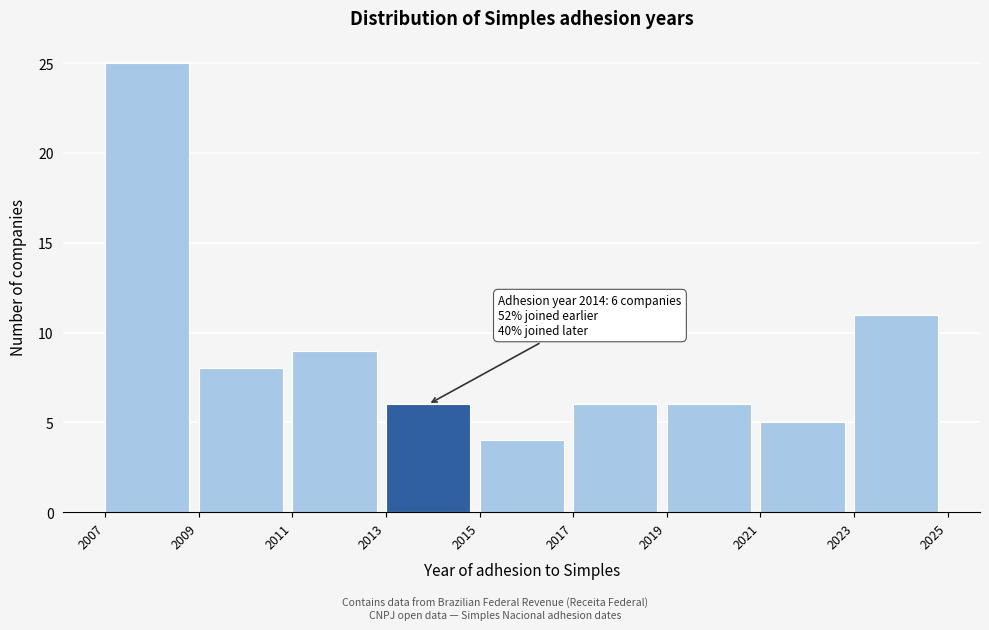

Over which range of the x-axis is the bar tallest?

2007 to 2009